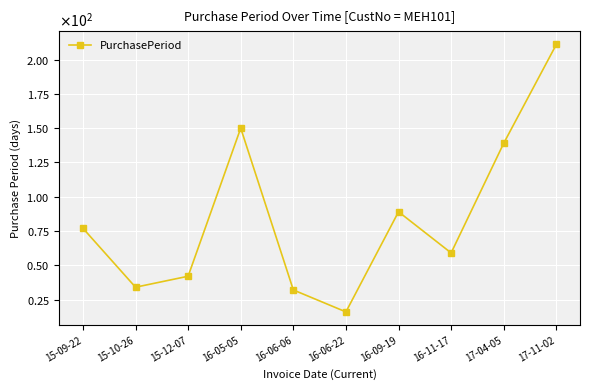

The value at 15-10-26 is 34. True or false?

True